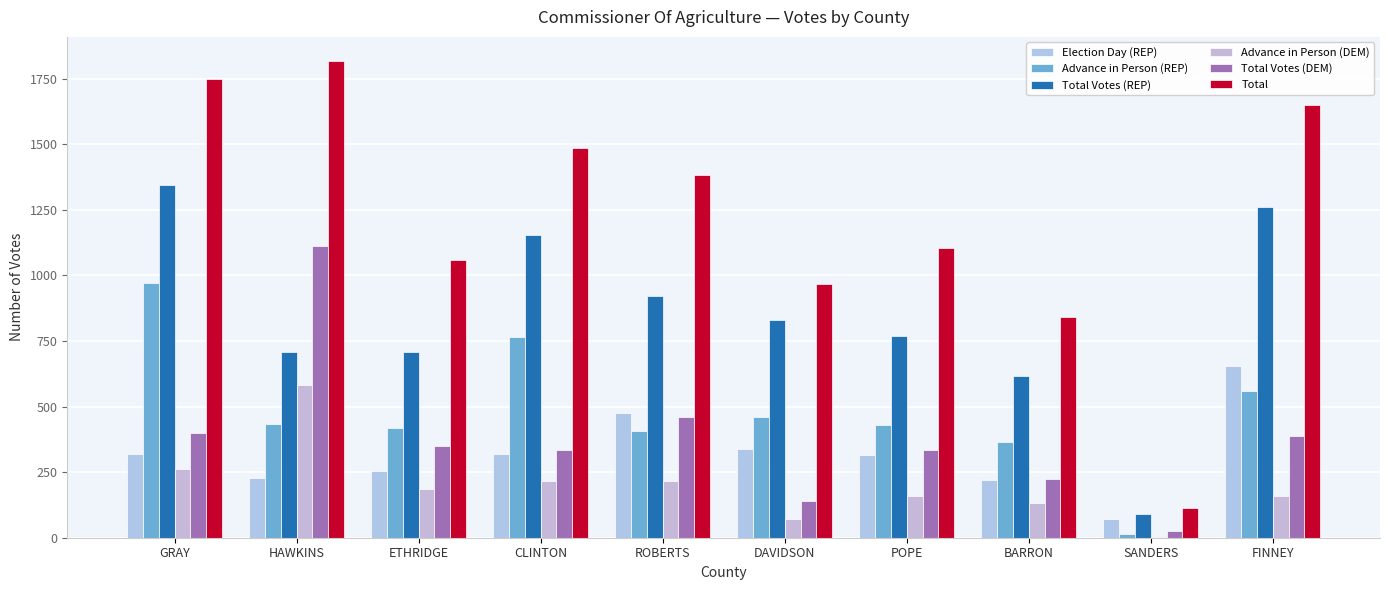

How many distinct data groups are displayed?

6